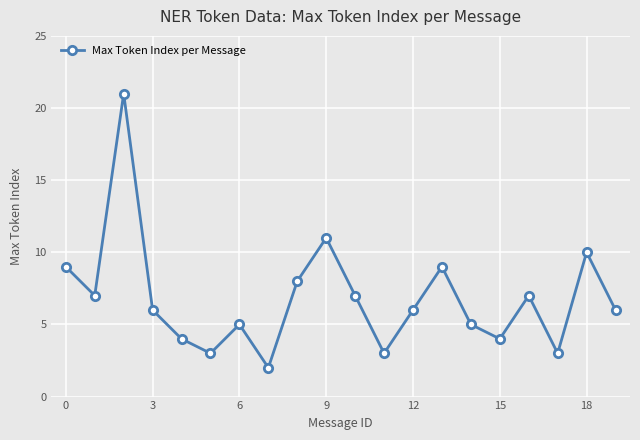

What is the sum of all values?

136